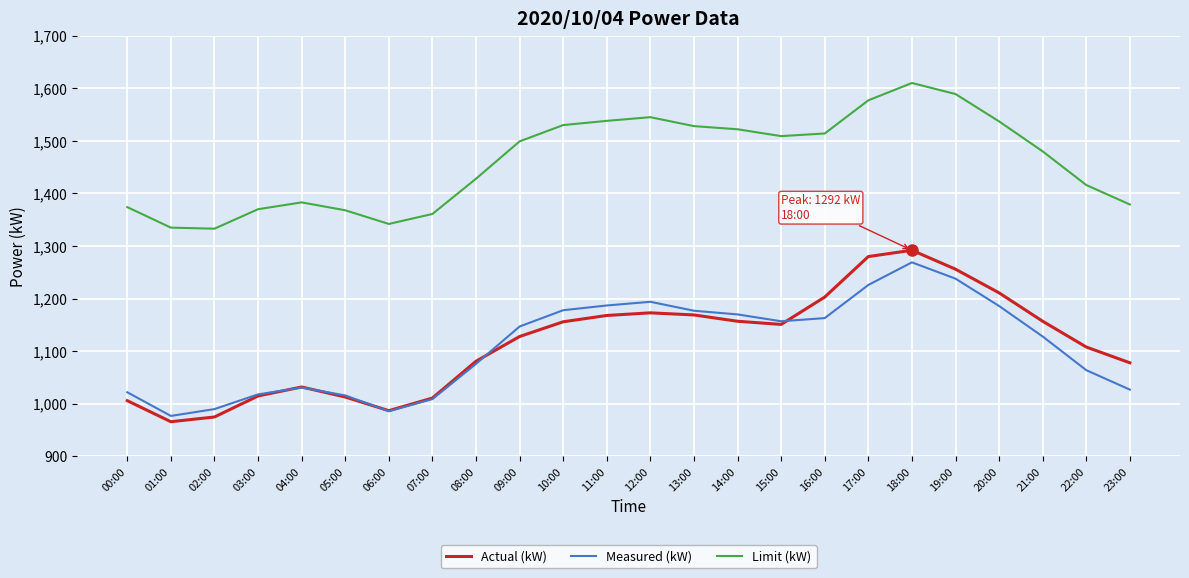

What position from the left is 02:00?

3